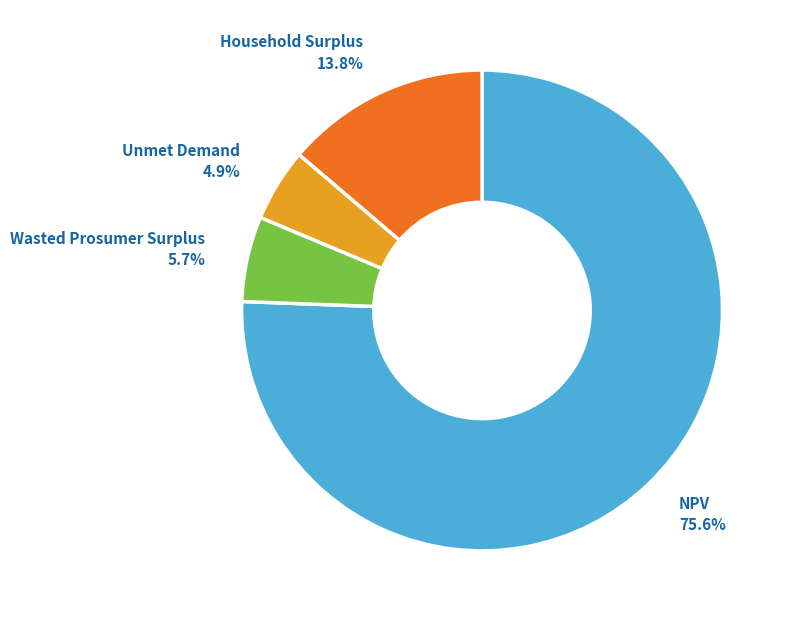

What is the largest slice in the pie chart?

NPV